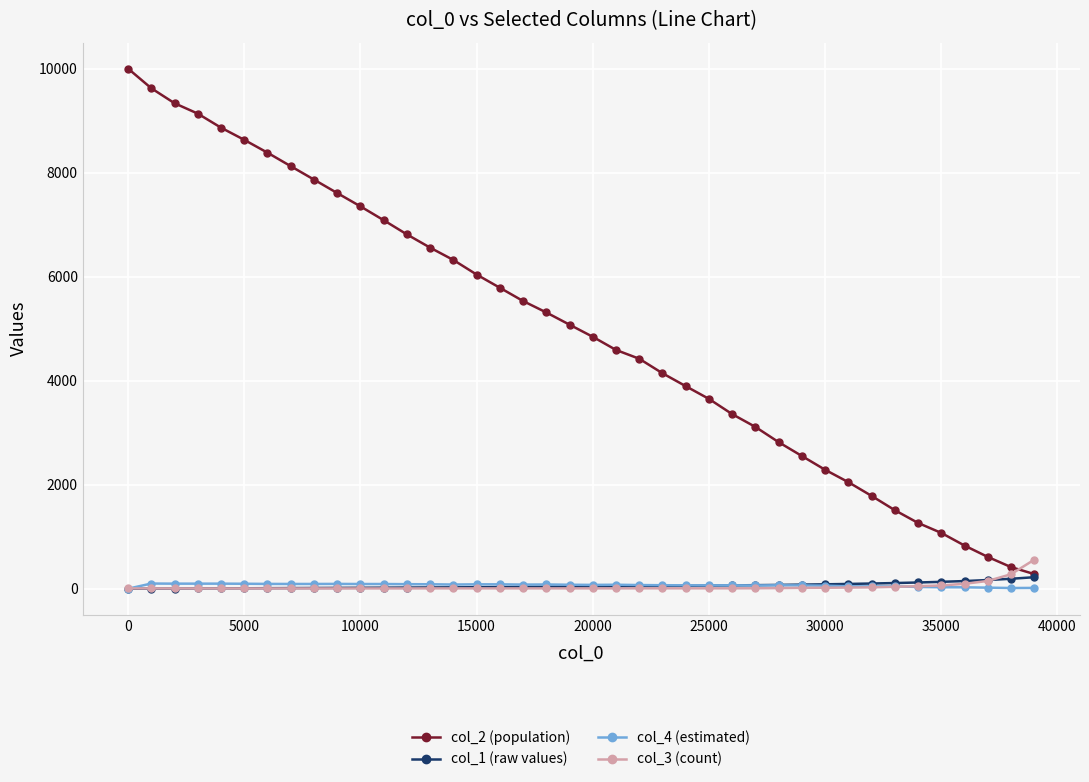

How many data points in col_2 (population) are less than 5076?

20